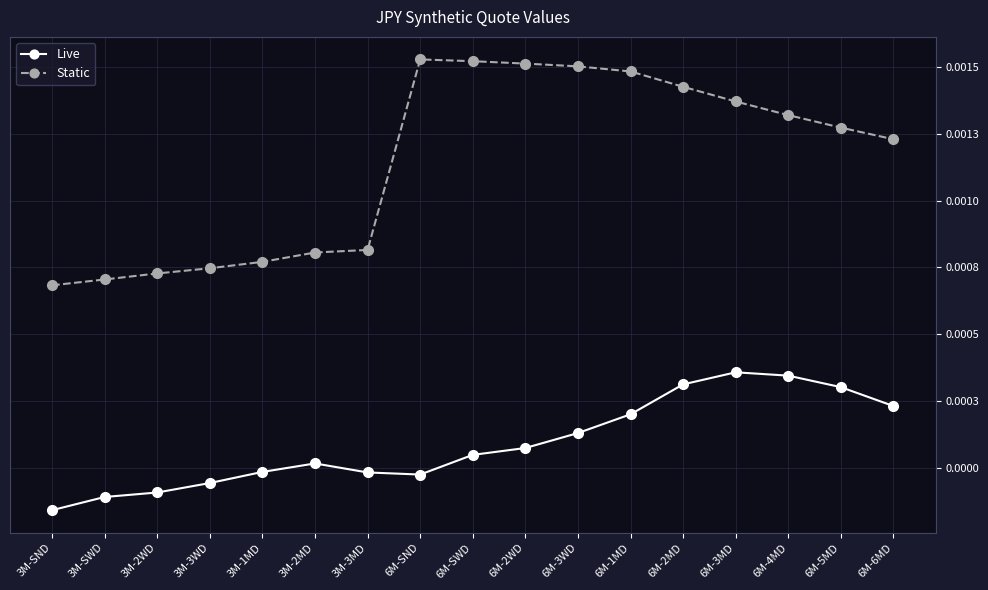

True or false: Static and Live cross at least once.

False